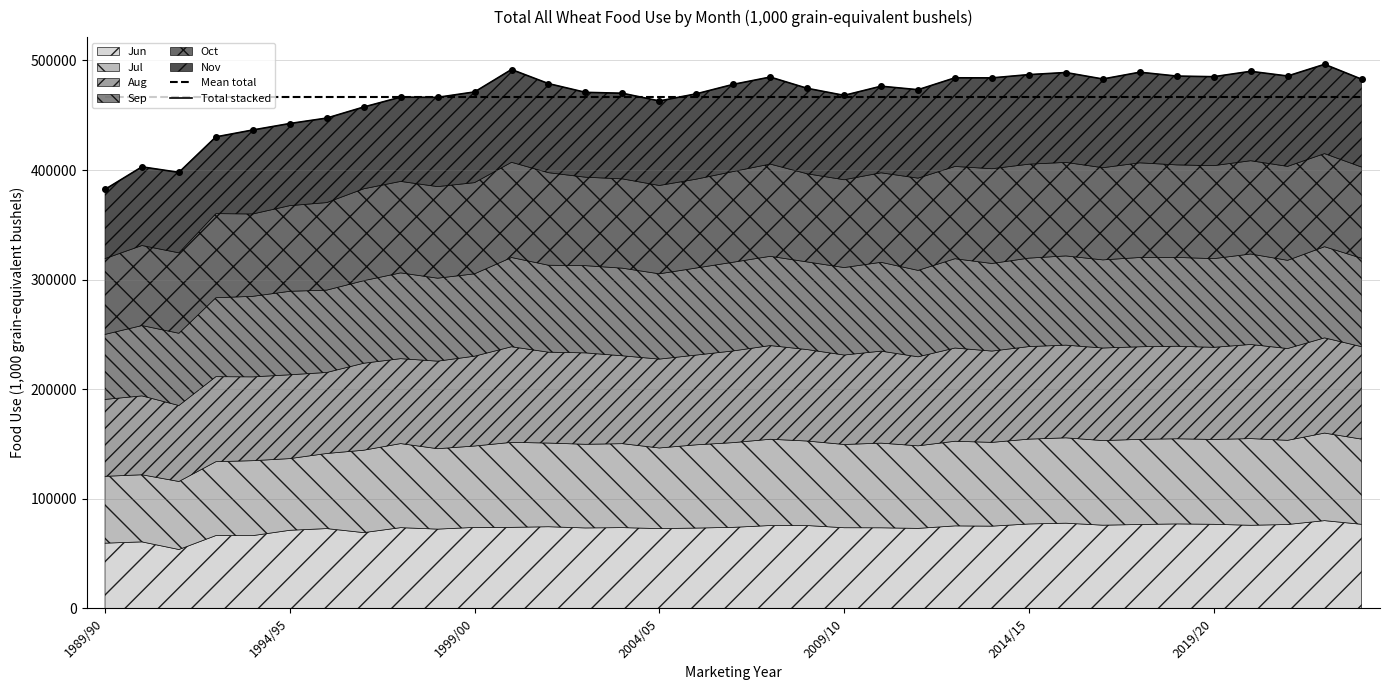

What position from the left is 23?

24